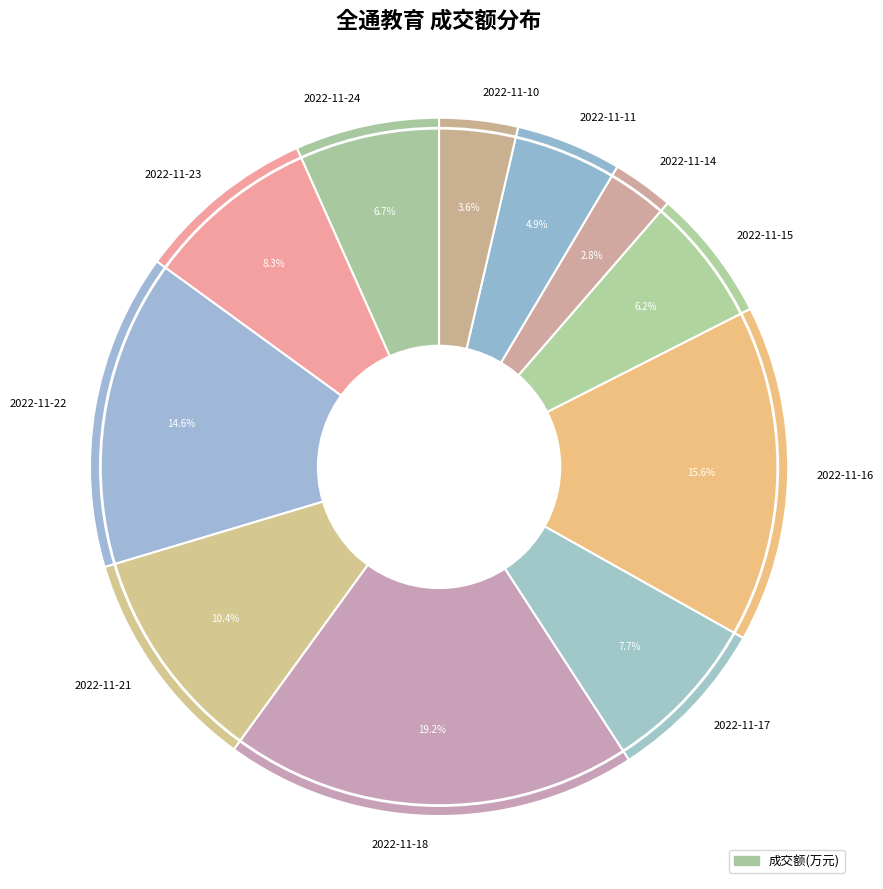

Between 2022-11-10 and 2022-11-15, which is larger?

2022-11-15